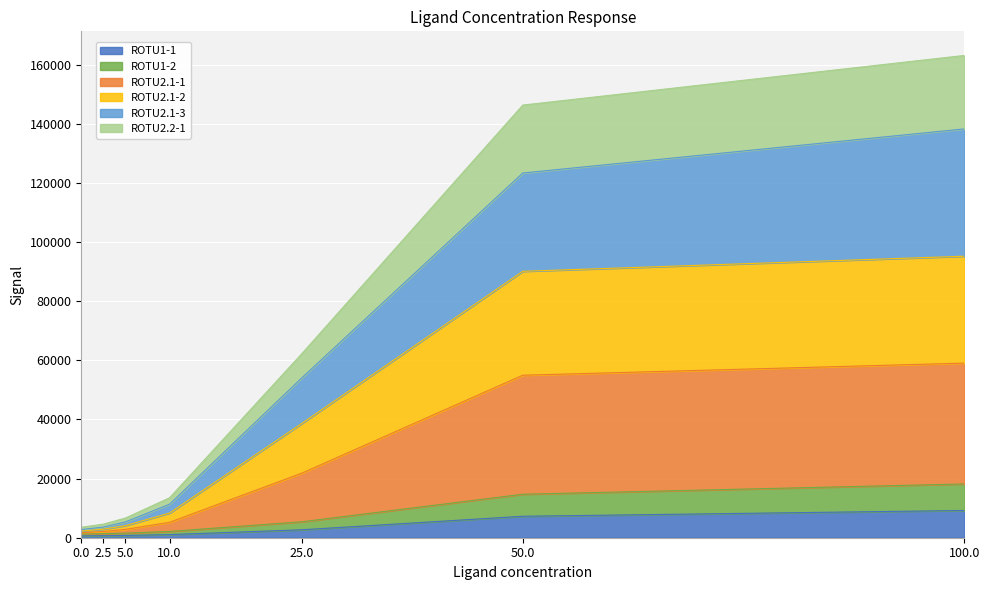

What are all the series names shown in the legend?

ROTU1-1, ROTU1-2, ROTU2.1-1, ROTU2.1-2, ROTU2.1-3, ROTU2.2-1